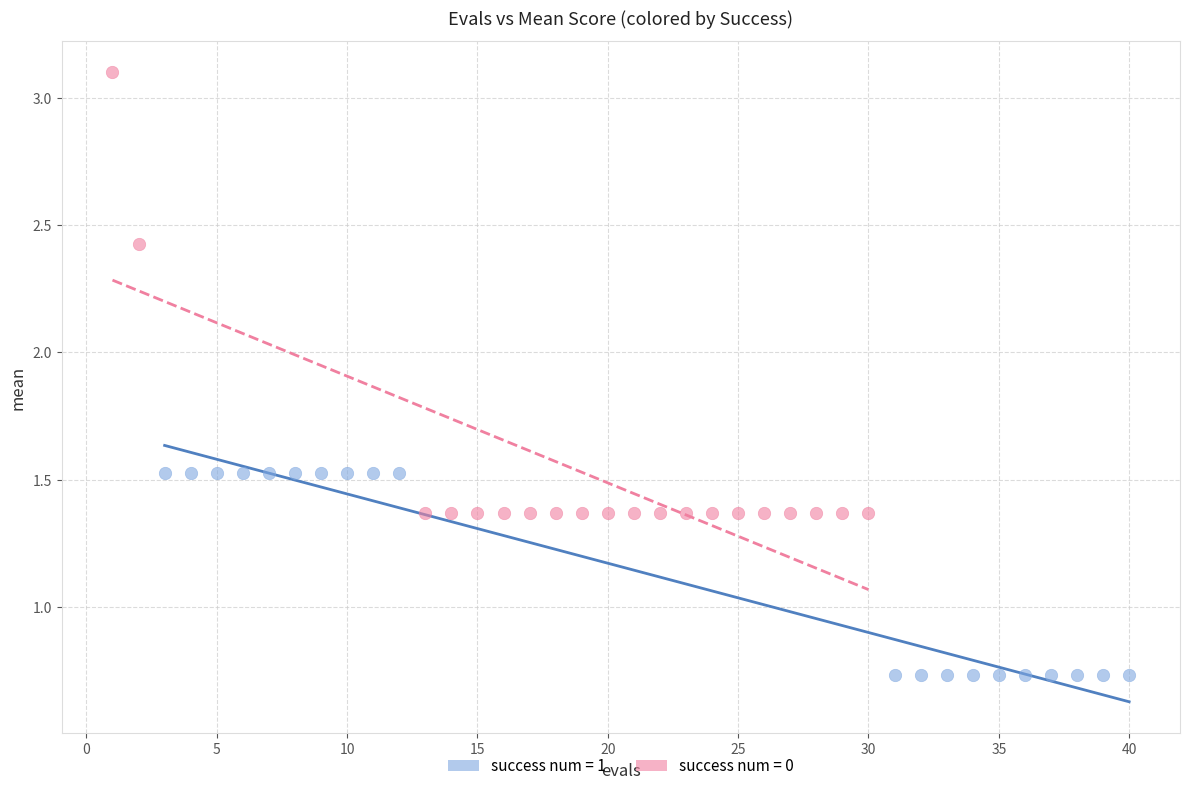

Which series contains the lowest Y value?

success num = 1